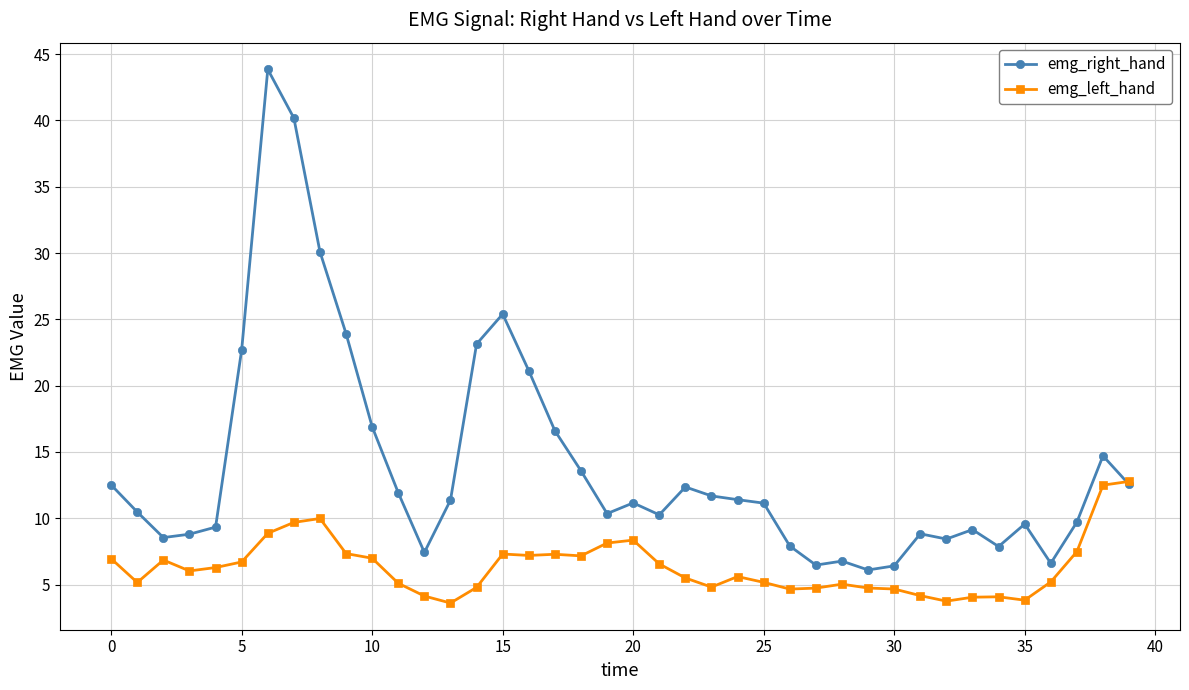

How many lines are shown in the chart?

2